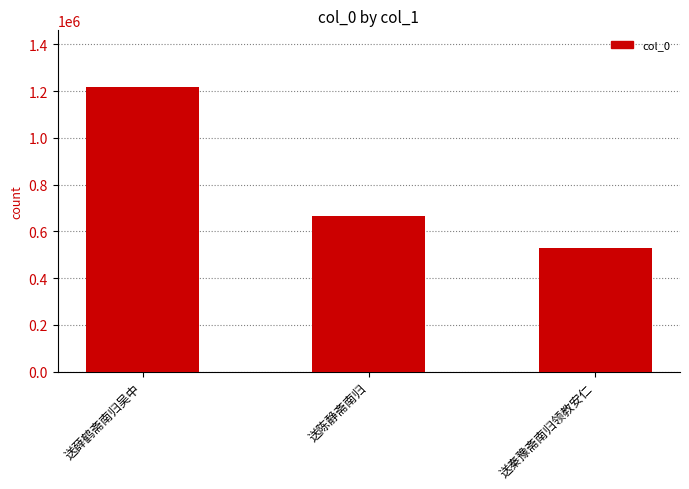

Approximately how many times larger is the value at 送陈静斋南归 compared to 送秦豫斋南归领教安仁?

1.3